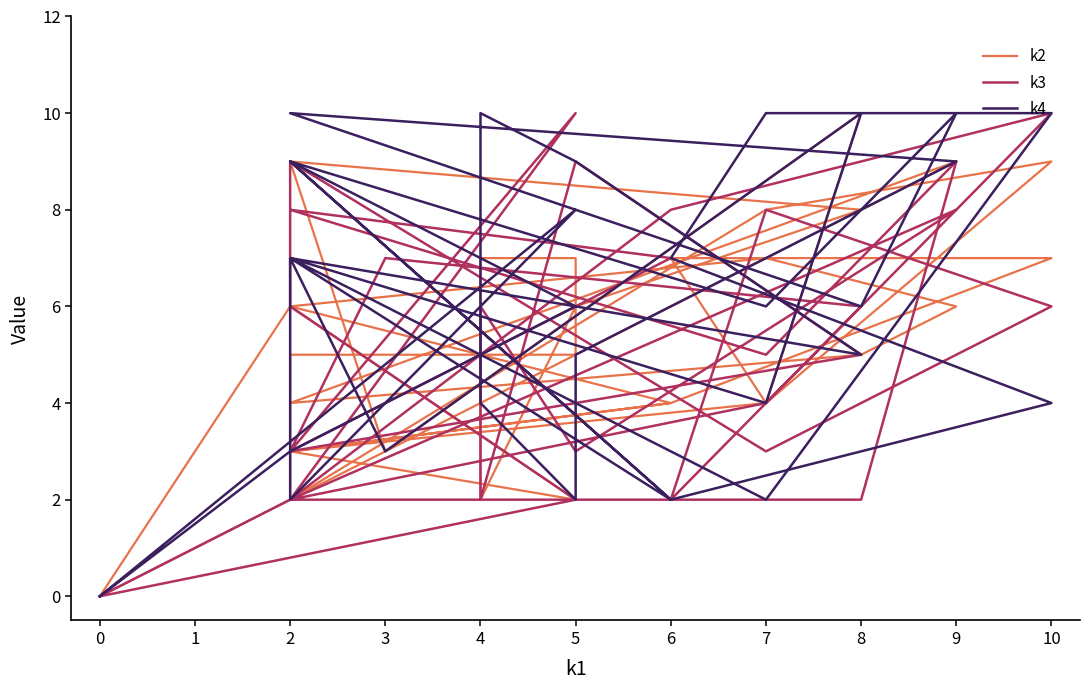

Reading left to right, extract all data points from this chart.

k2: 0	6	2	3	4	6	7	6	5	4	9	5	7	7	2	6	8	9	3	10	4	3	4	7	7	4	9	8	2	5	5	0
k3: 0	2	10	3	7	8	5	9	2	2	8	3	3	6	2	9	5	3	7	6	4	2	8	10	2	8	6	3	9	6	2	0
k4: 0	3	6	9	2	9	6	10	6	10	9	5	2	4	10	9	5	7	3	10	4	7	2	4	7	10	10	2	7	2	8	0